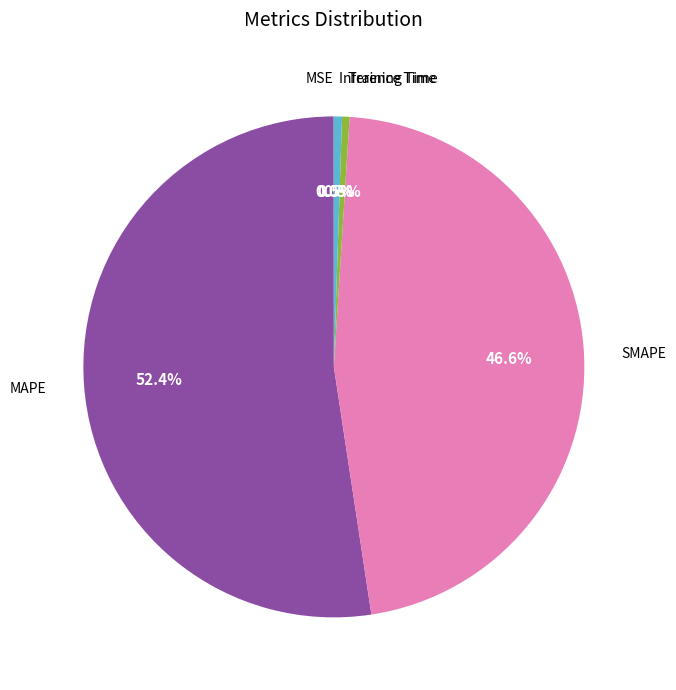

To the nearest percent, what is the difference between the largest and smallest slice percentages?

52%